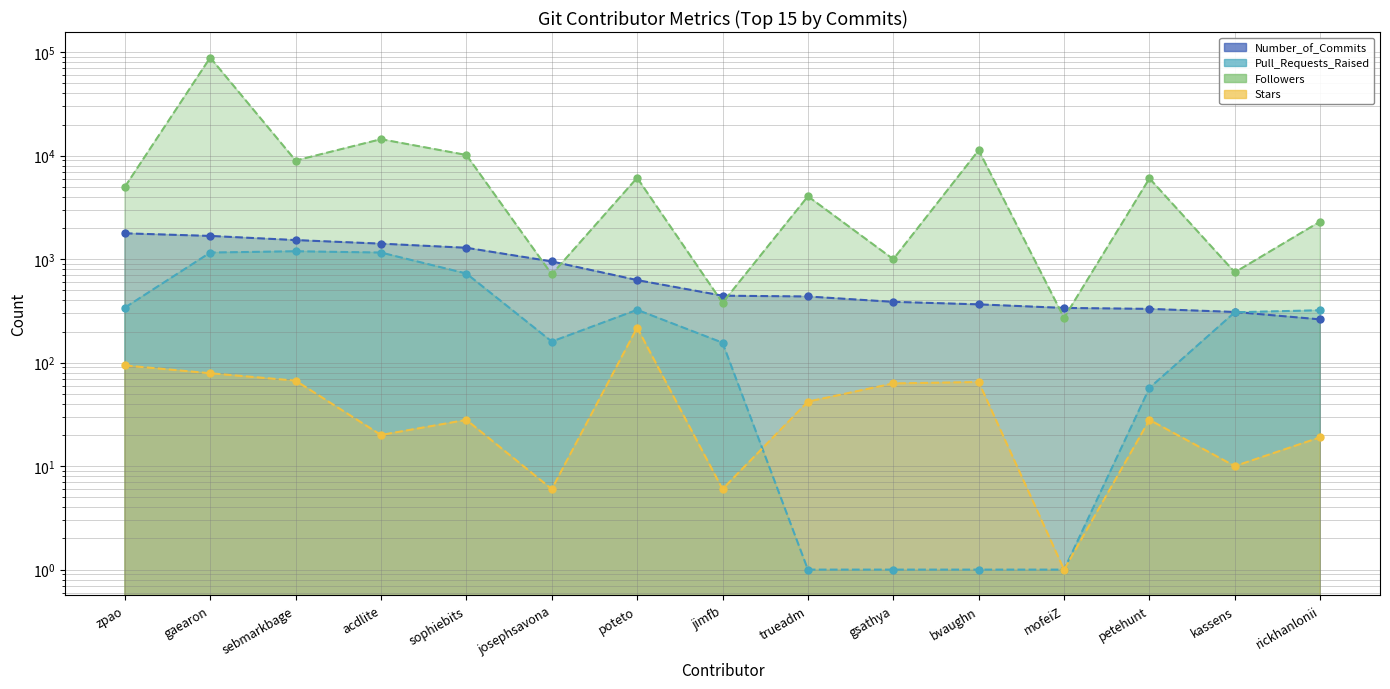

What value does the Followers (line) series have at jimfb, to the nearest 50?

400